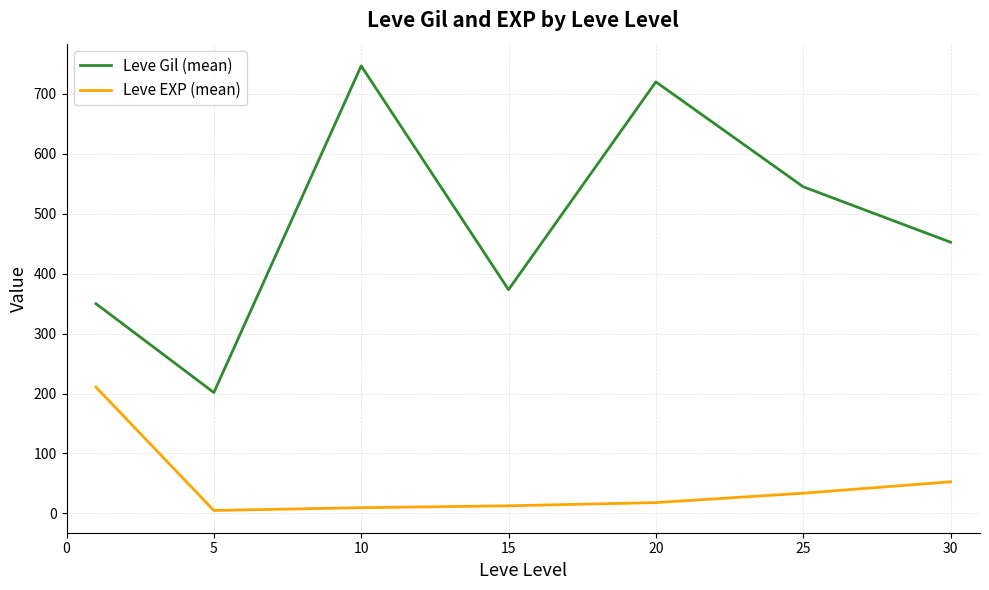

Rank the series by their maximum value, from highest to lowest.

Leve Gil (mean), Leve EXP (mean)